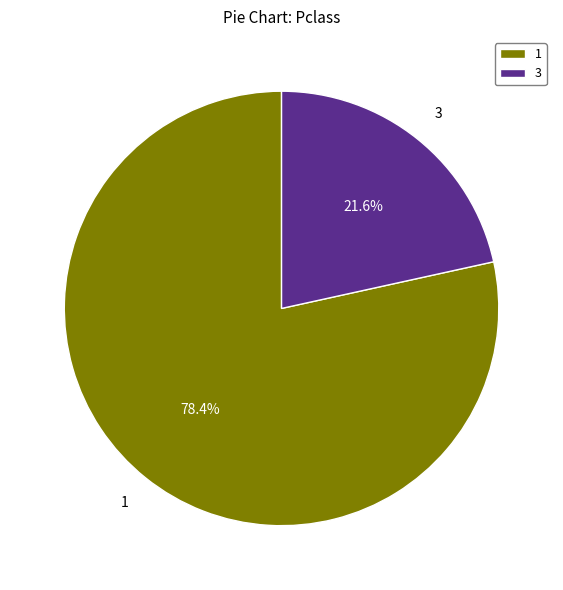

What is the largest slice in the pie chart?

1